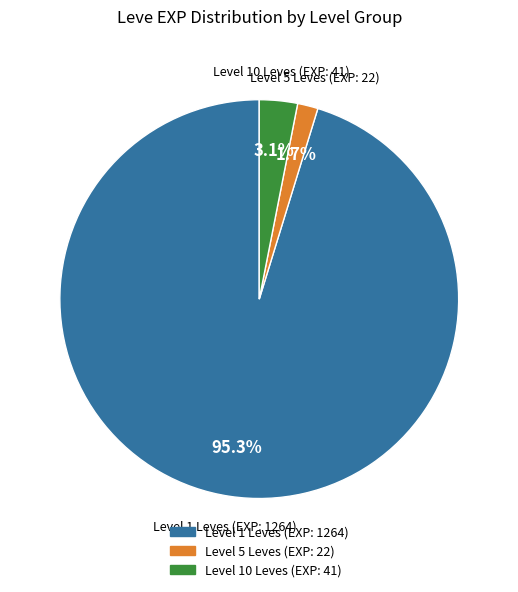

Is there any slice that represents more than half of the pie?

Yes